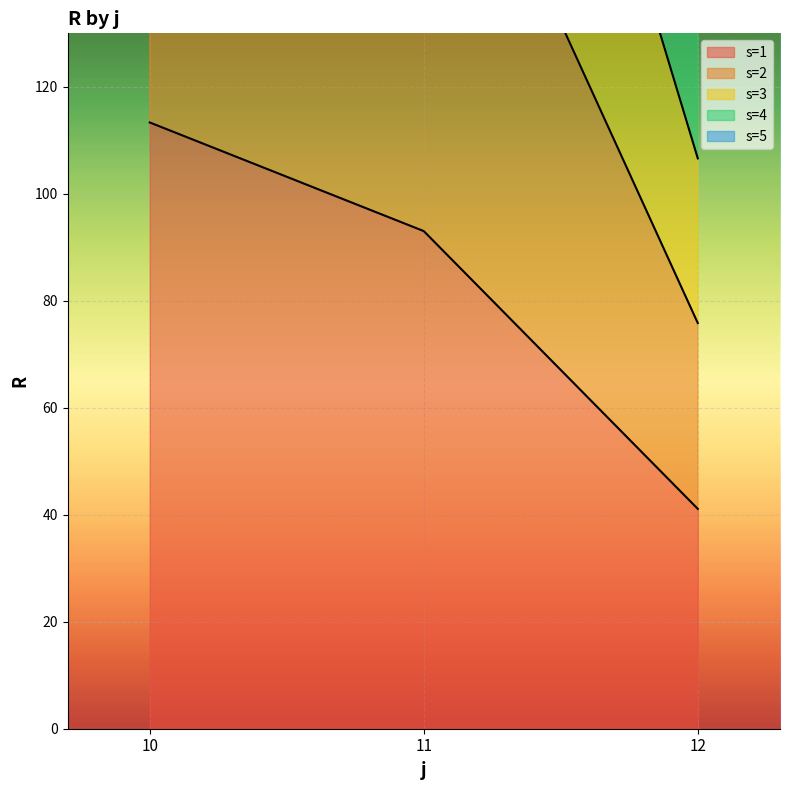

True or false: s=4 has a value of 373.2 at 11.

True